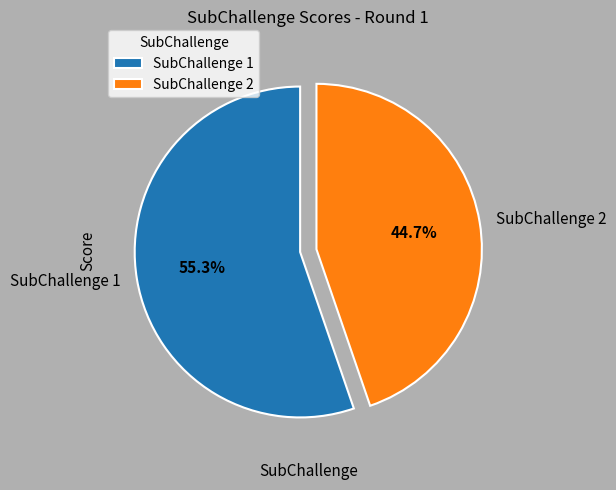

Which category has the smallest portion of the pie?

SubChallenge 2